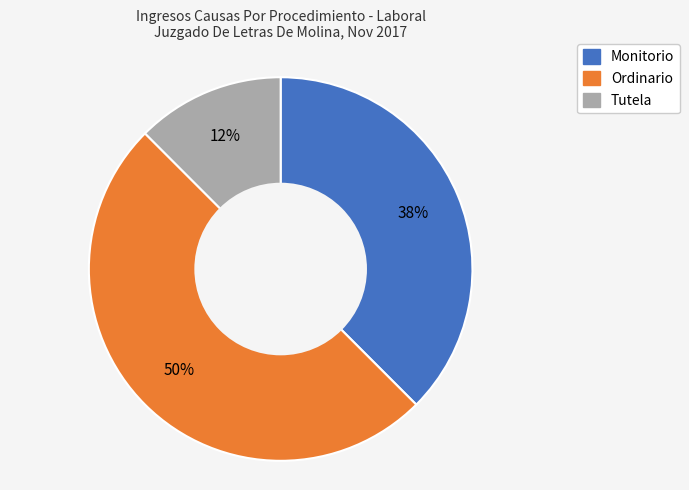

Does Tutela represent more than half of the total?

No